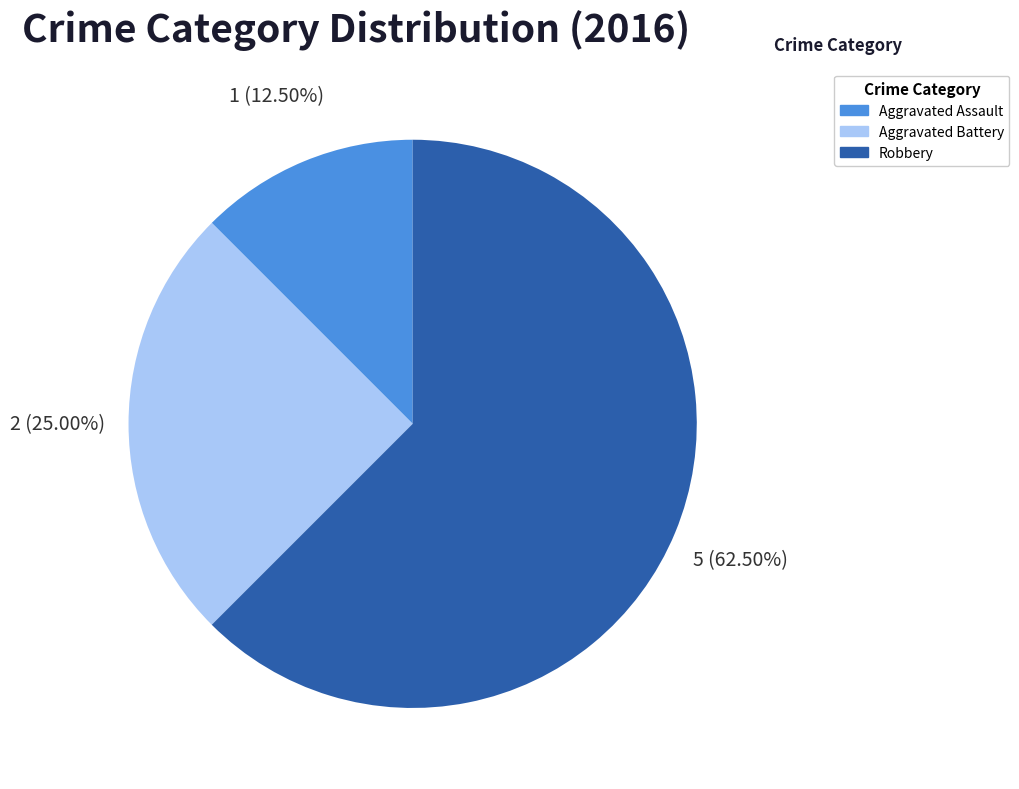

What percentage is NOT represented by Aggravated Battery?

75.0%